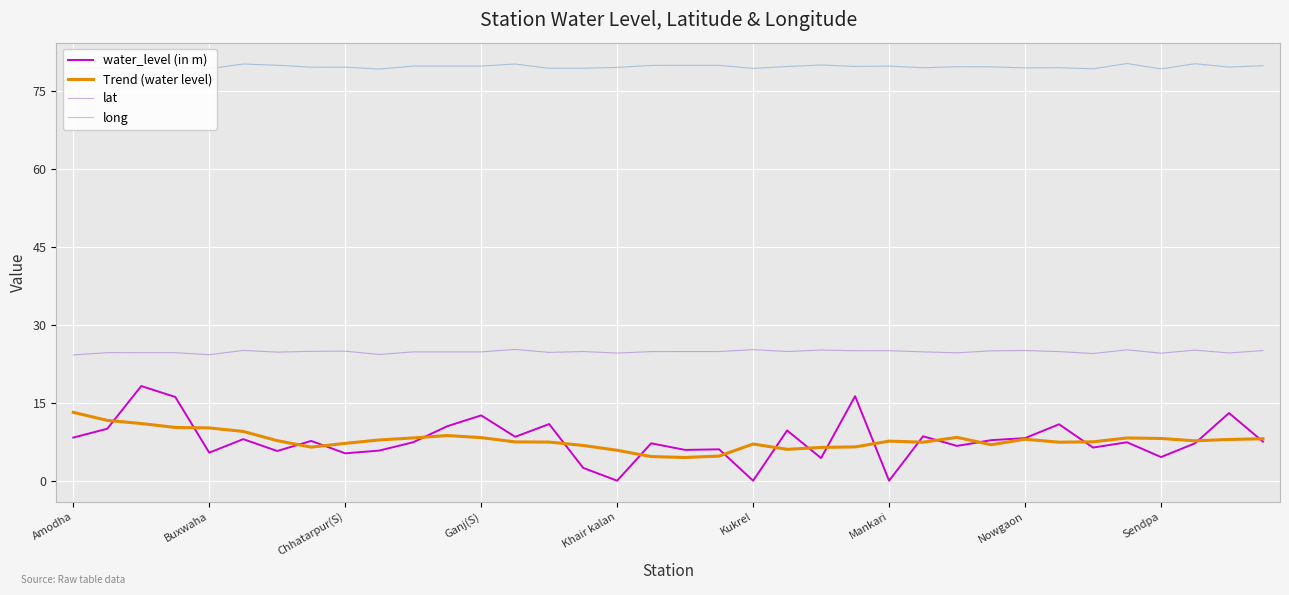

True or false: long and water_level (in m) intersect in this chart.

False